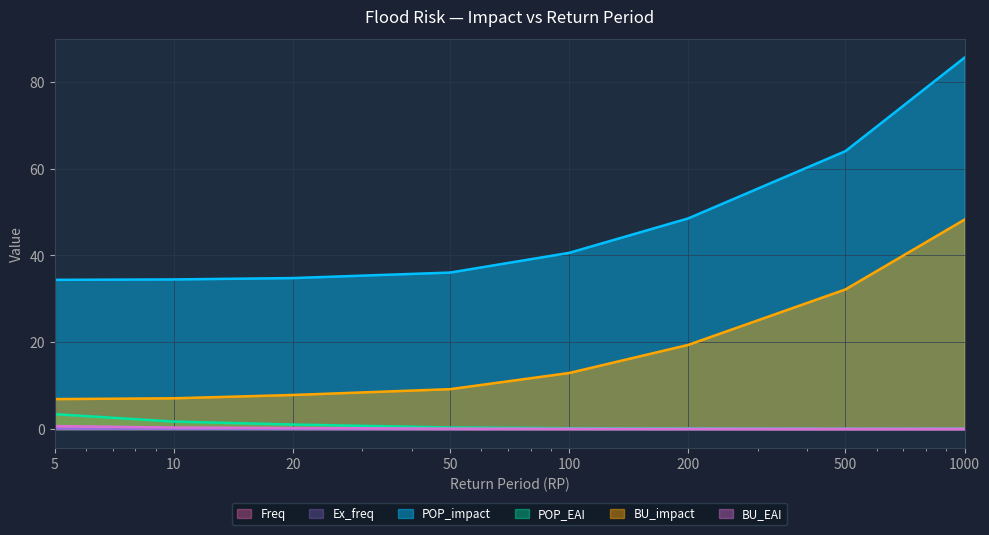

True or false: Freq and POP_EAI intersect in this chart.

False